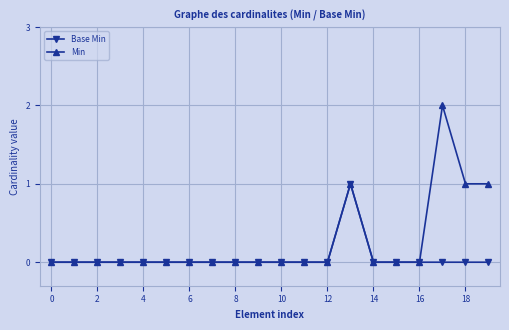

What is the maximum value shown in the chart?

2